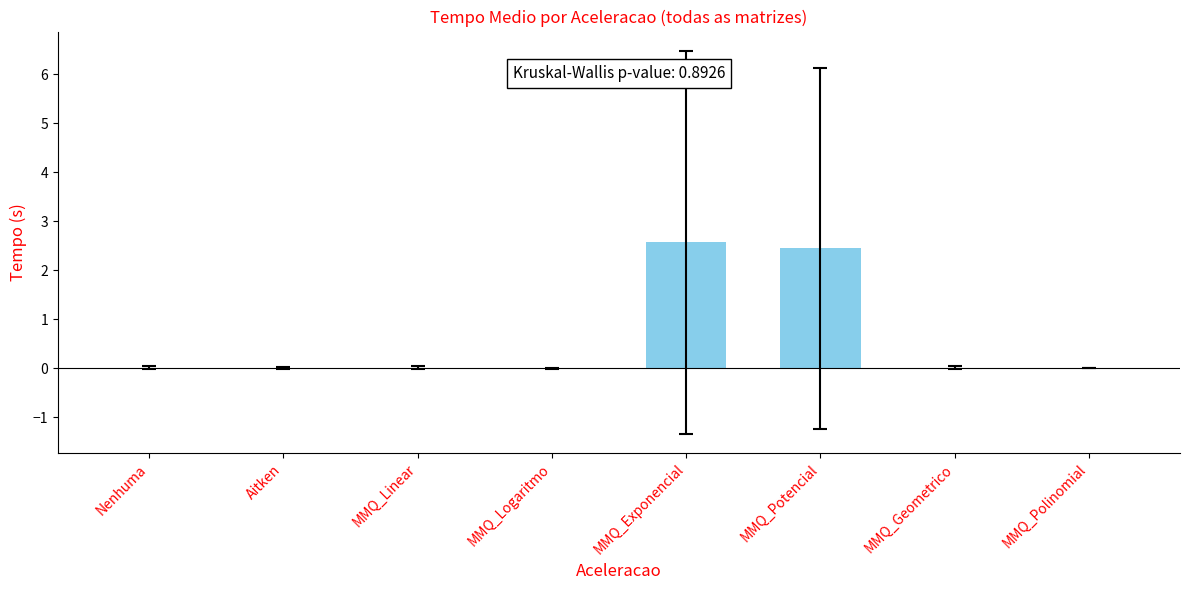

What is the greatest value displayed?

2.6